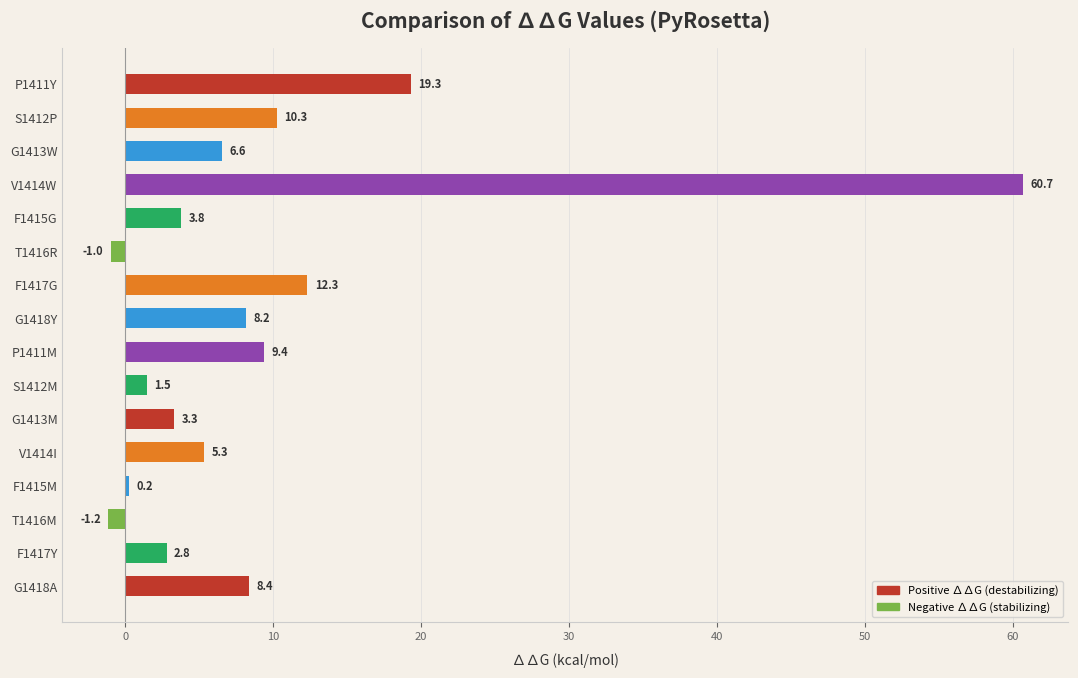

True or false: the data shows 3.3 at G1413M.

True